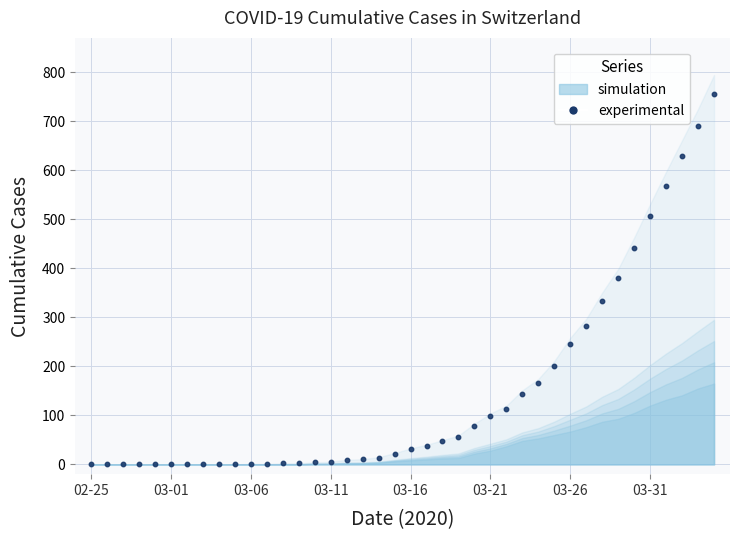

How many positive values are there?

30